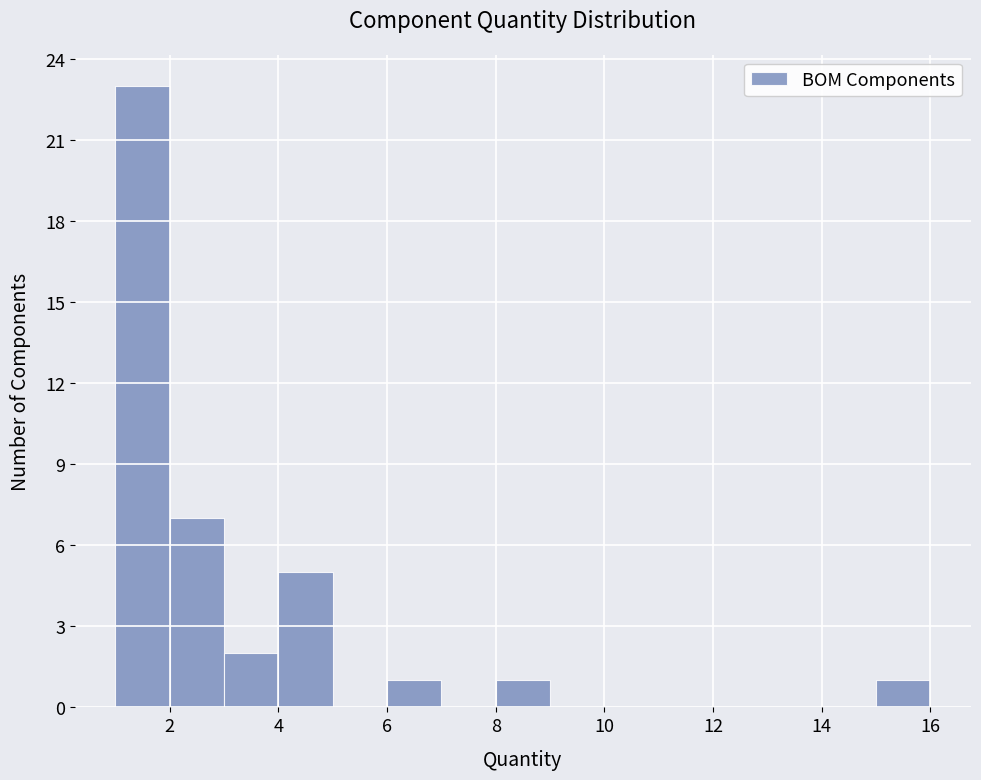

What is the height of the bar covering 6 to 7 on the x-axis? The values are not printed on the chart, so give them approximately, as read against the axis.

1